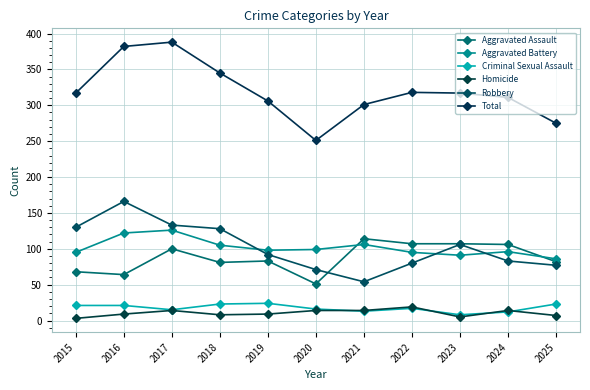

At which label does Robbery first exceed 92?

2015